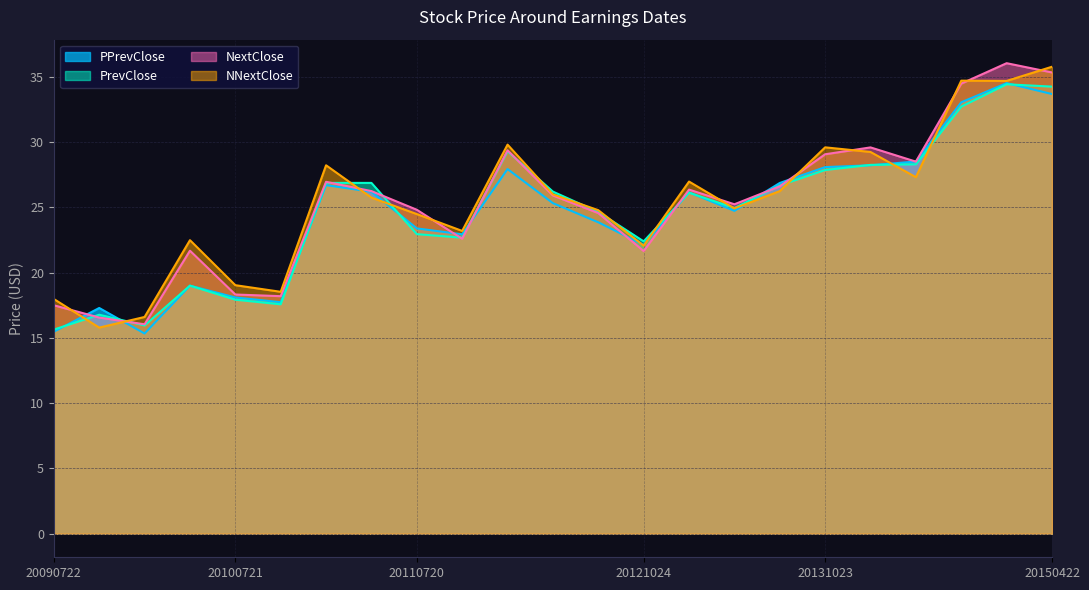

Which series changed the most between 20110720 and 20150128?

PrevClose